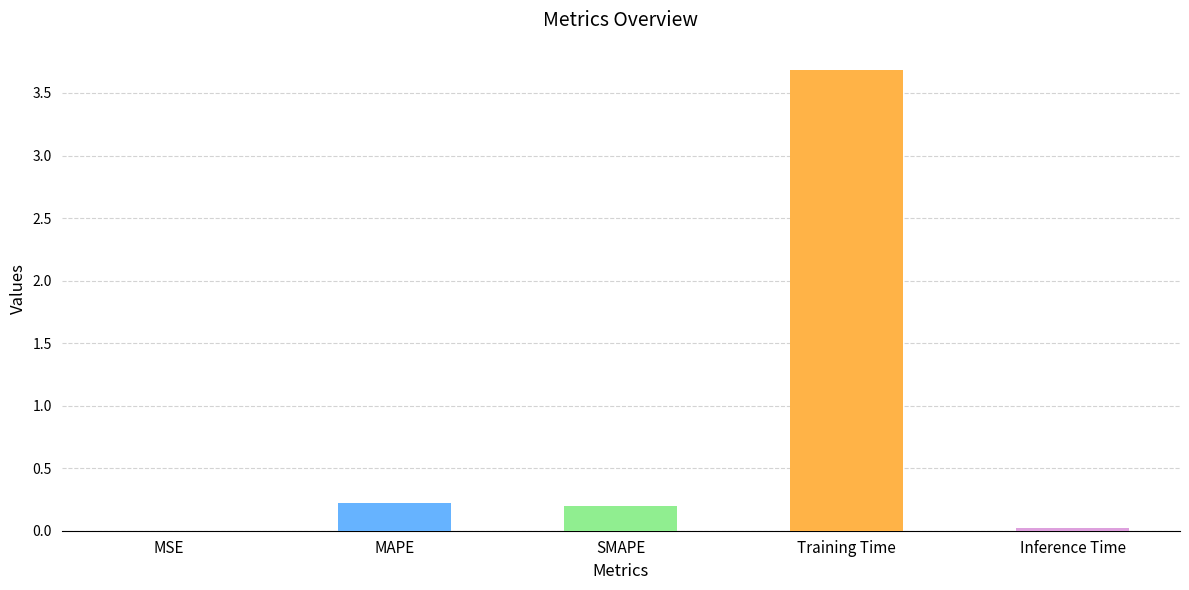

What is the sum of all values?

4.1